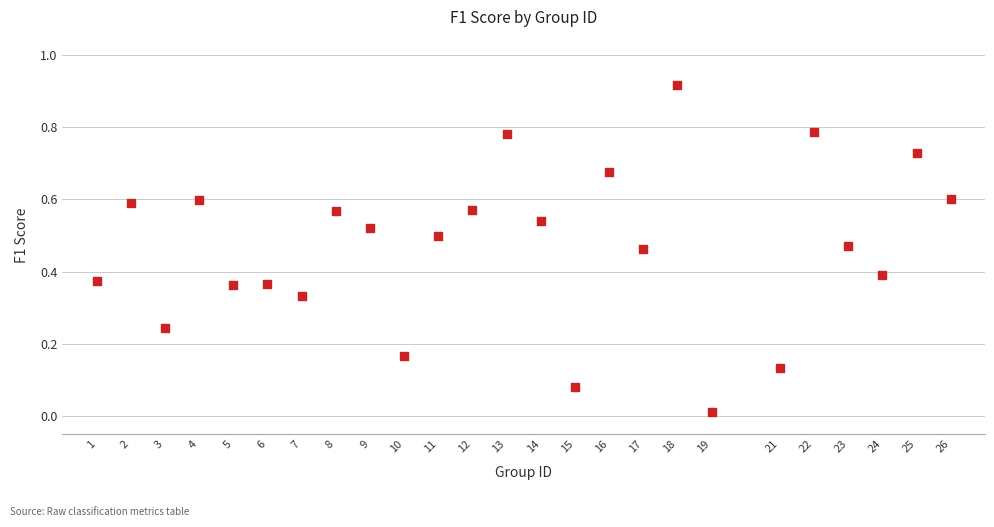

What is the range of X values (max minus min)?

25.0